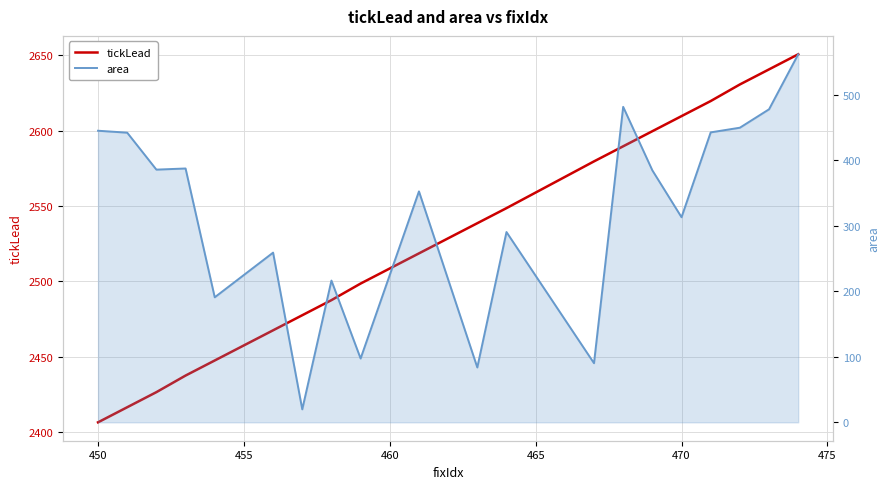

How many interior local valleys does the area series have?

7